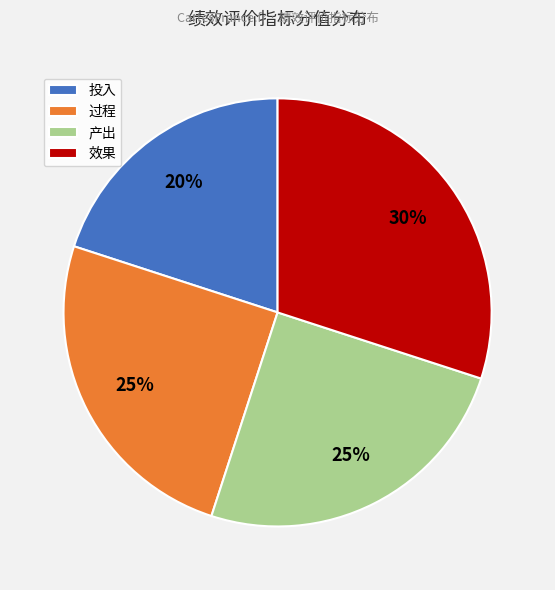

Which category has the biggest portion of the pie?

效果